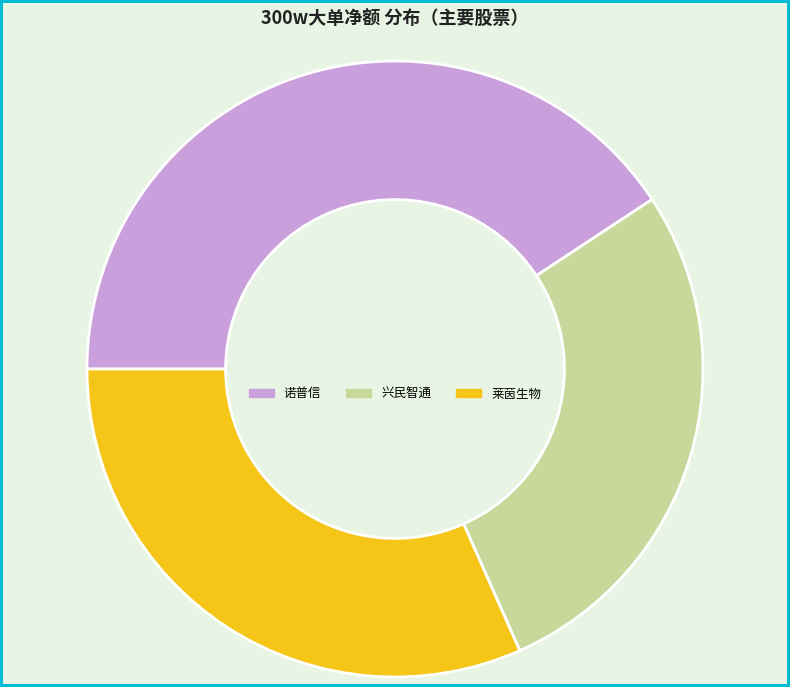

True or false: 诺普信 accounts for 26% of the total.

False